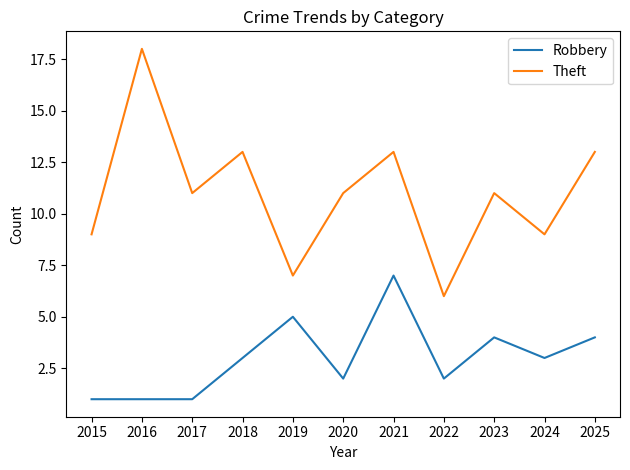

Between 2019 and 2025, which series saw the biggest shift?

Theft